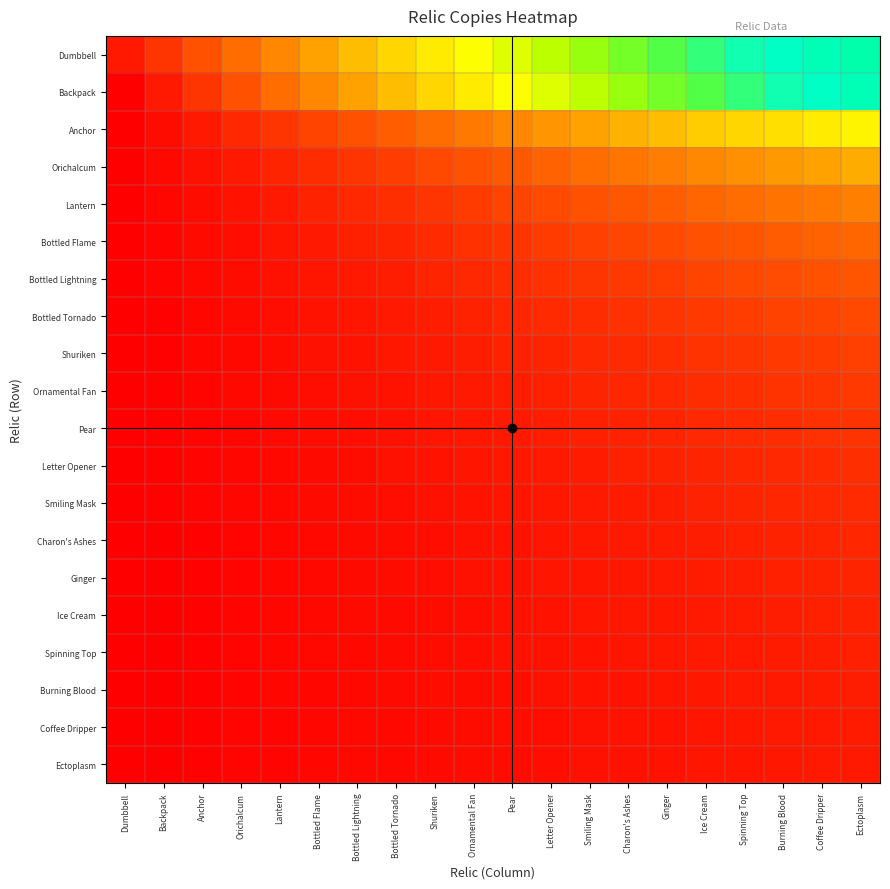

At how many categories does at least one series exceed 19?

1